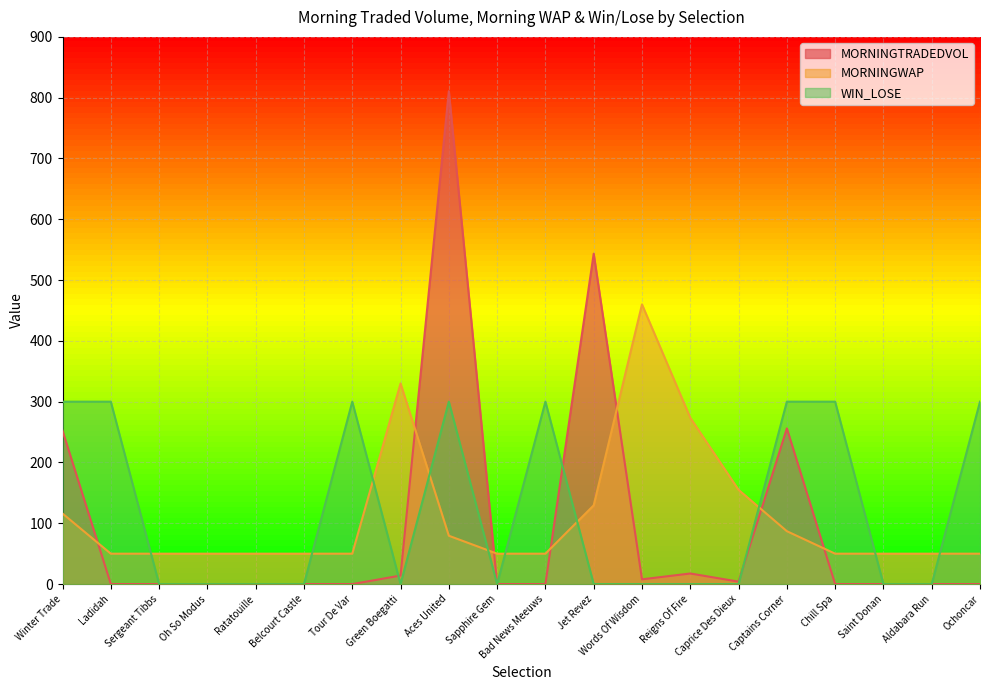

Between which two adjacent categories do MORNINGWAP and MORNINGTRADEDVOL first intersect?

Winter Trade and Ladidah